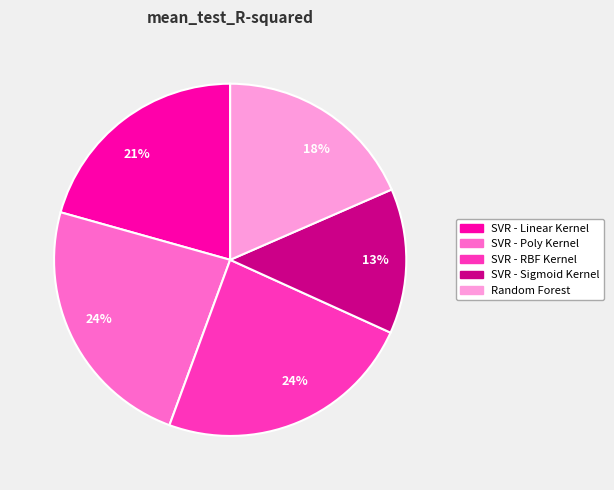

To the nearest percent, what is the difference between the largest and smallest slice percentages?

11%